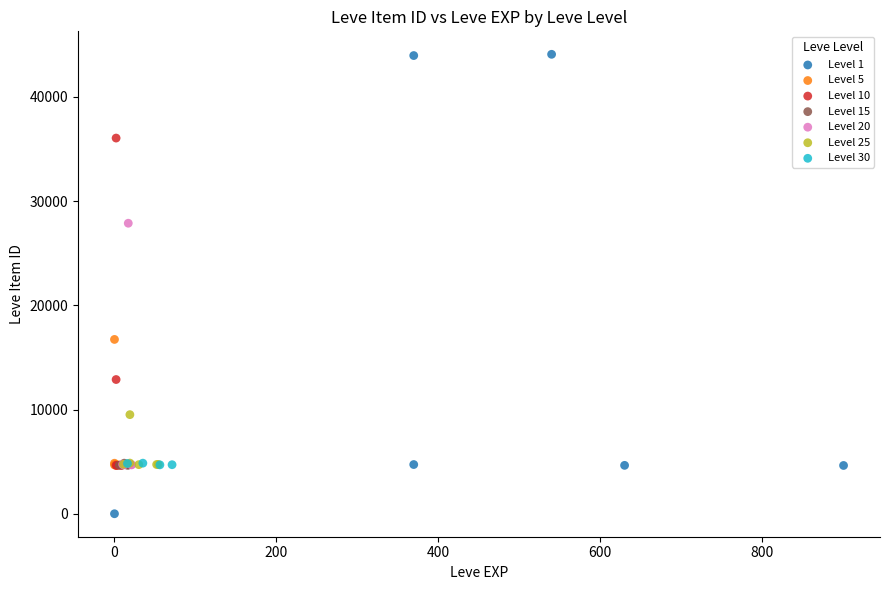

Which series contains the highest Y value?

Level 1